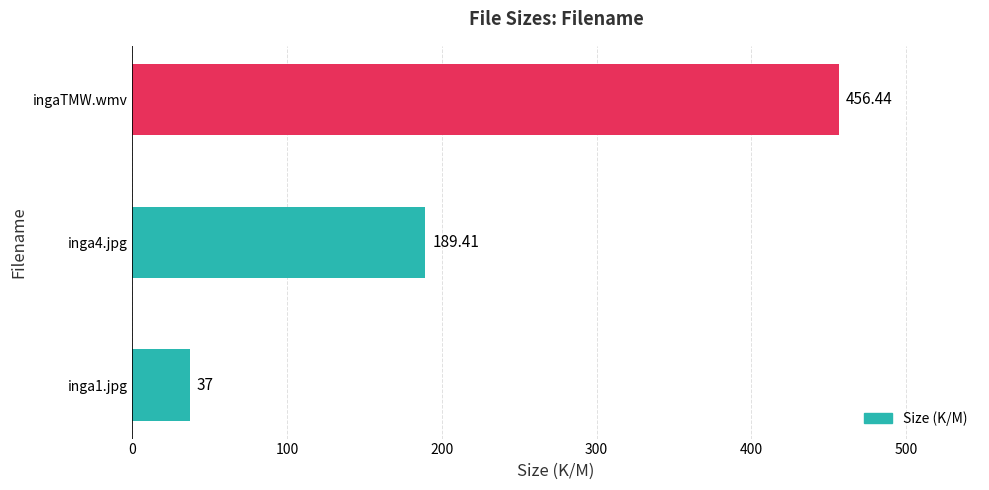

Rank the categories by value from highest to lowest.

ingaTMW.wmv, inga4.jpg, inga1.jpg